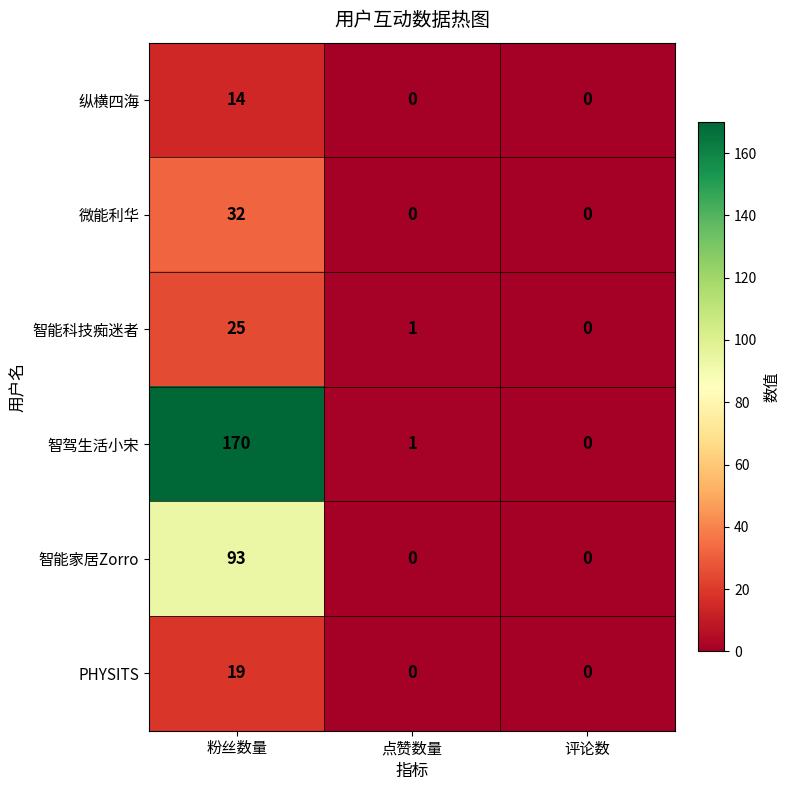

List the series in order of their peak value, highest first.

智驾生活小宋, 智能家居Zorro, 微能利华, 智能科技痴迷者, PHYSITS, 纵横四海